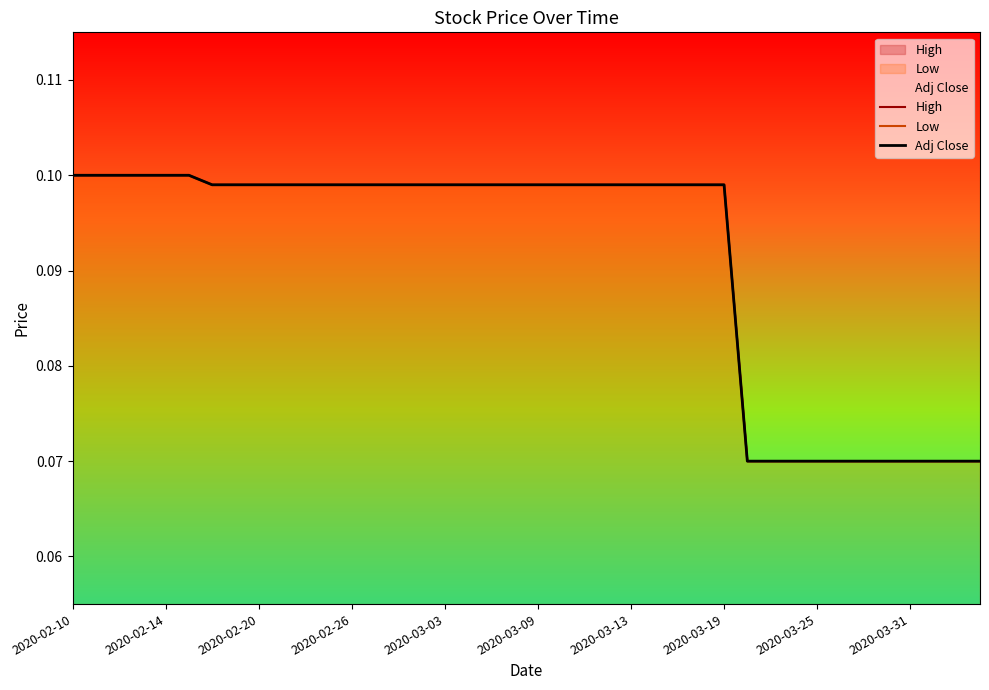

What is the label of the 3rd point from the left?

2020-02-20